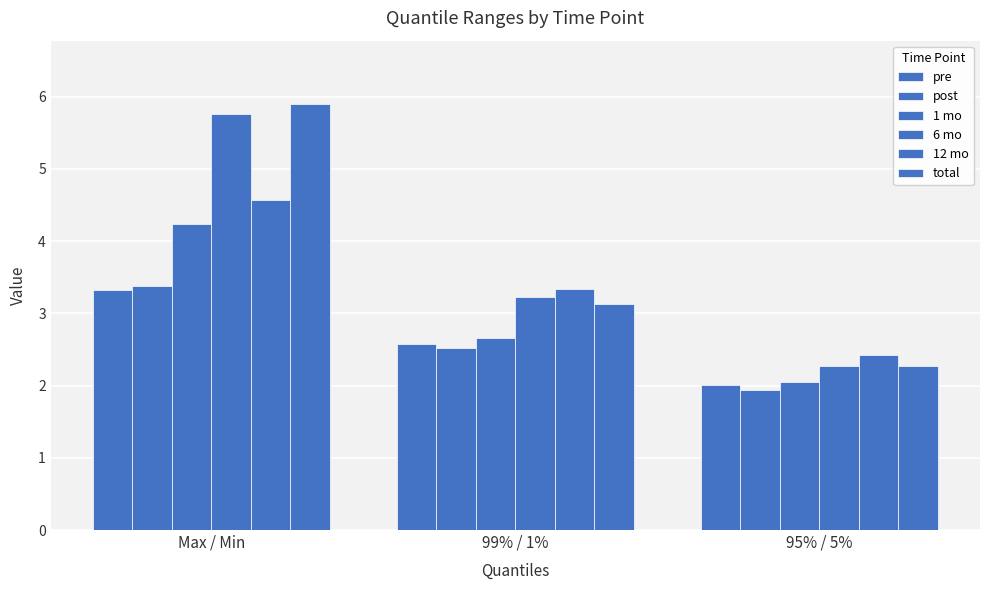

At which category does the chart reach its peak across all series?

Max / Min